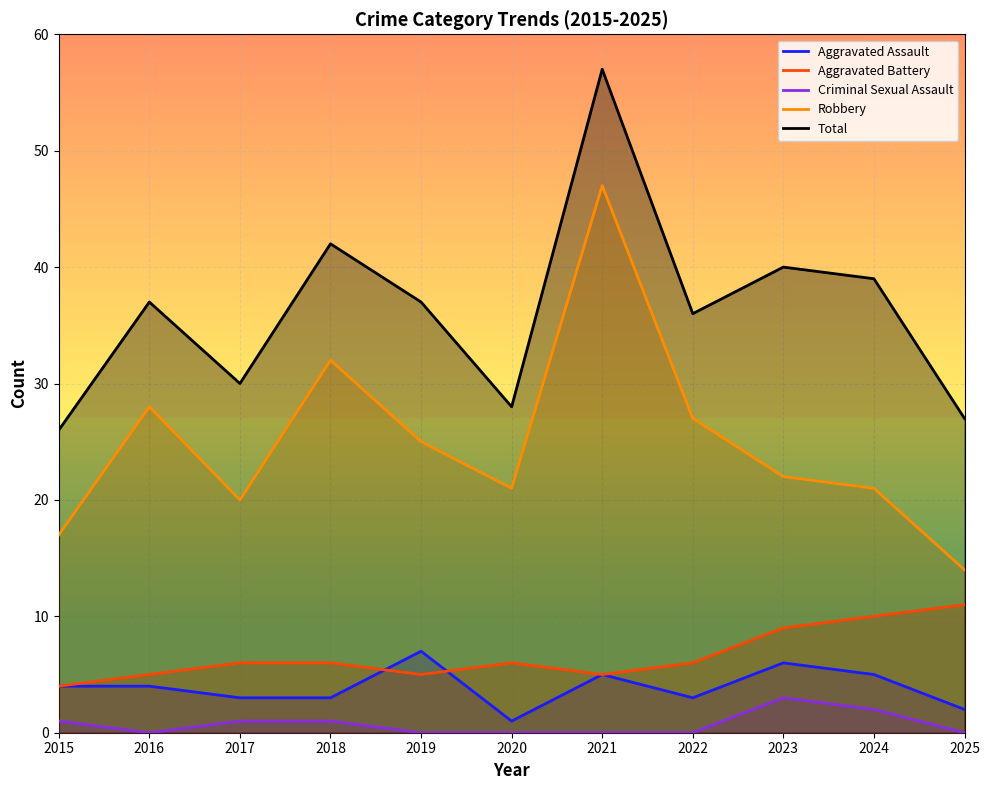

What is the difference between the Total values at 2023 and 2021?

17